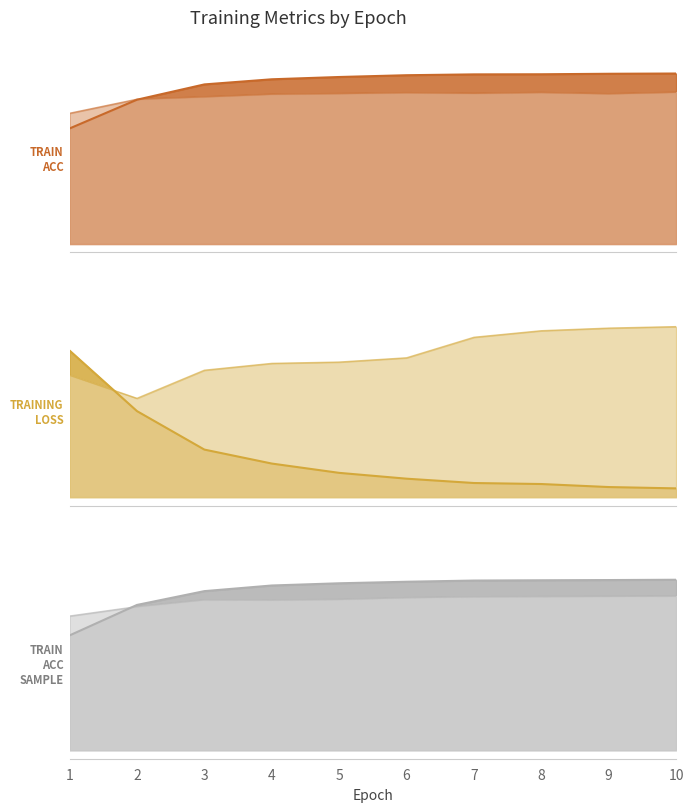

Where is TRAIN_ACC nearest to the value 0?

1